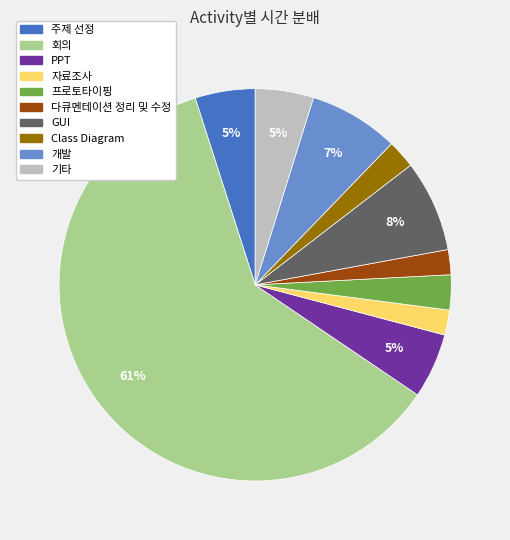

How many segments does this pie chart have?

10